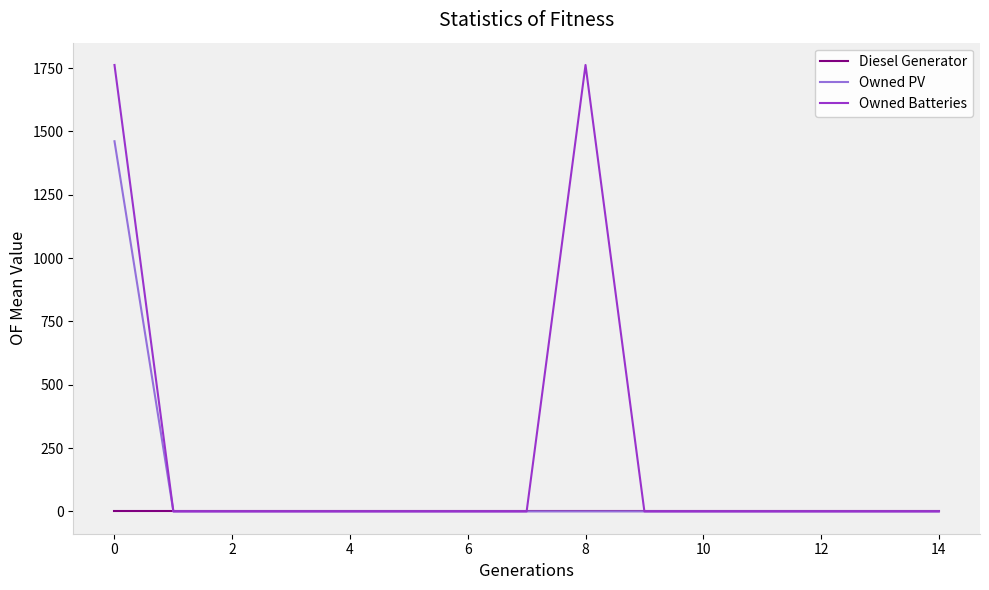

List the series in order of their peak value, lowest first.

Diesel Generator, Owned PV, Owned Batteries